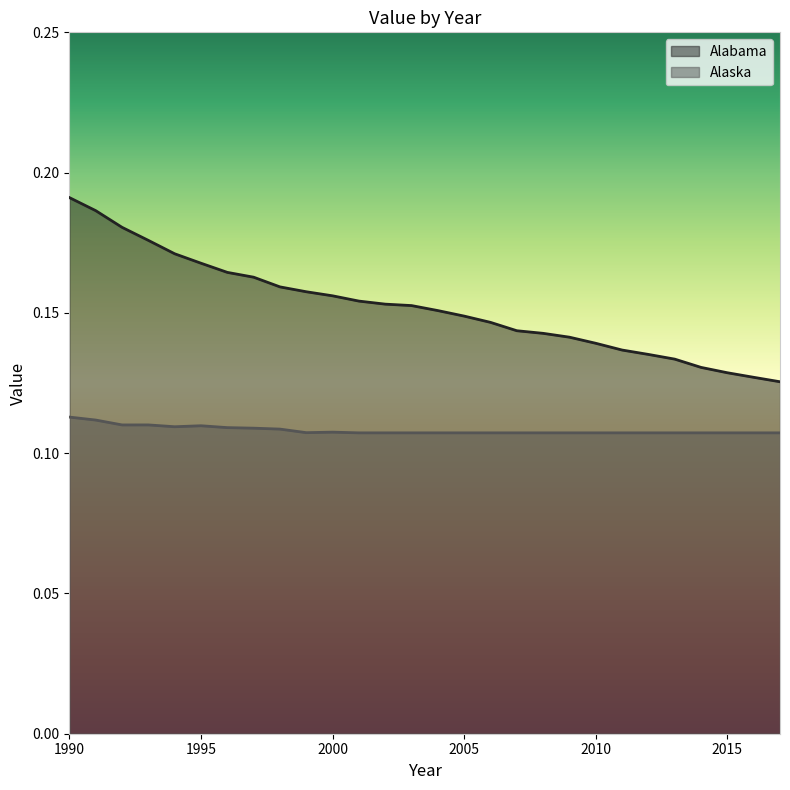

List the series in order of their peak value, highest first.

Alabama, Alaska